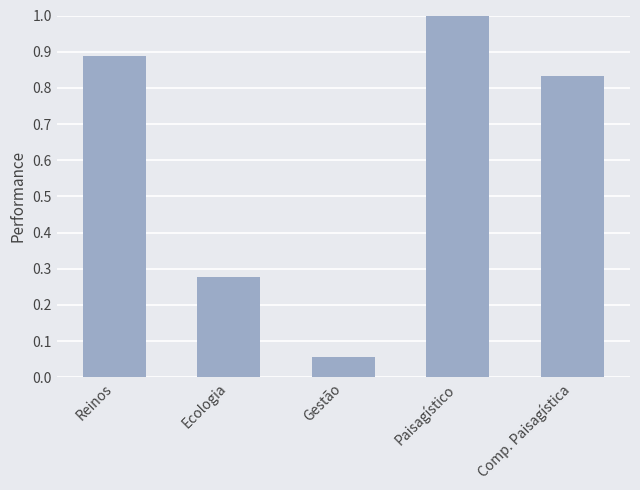

Is it true that the value at Reinos is 0.2?

False